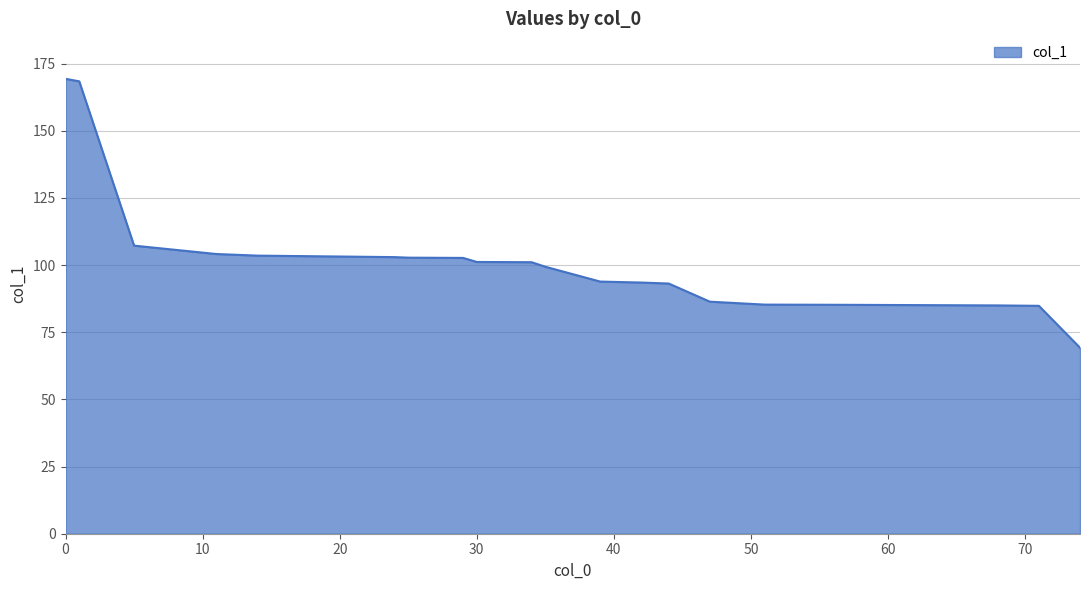

What is the difference between the maximum and minimum values?

100.1